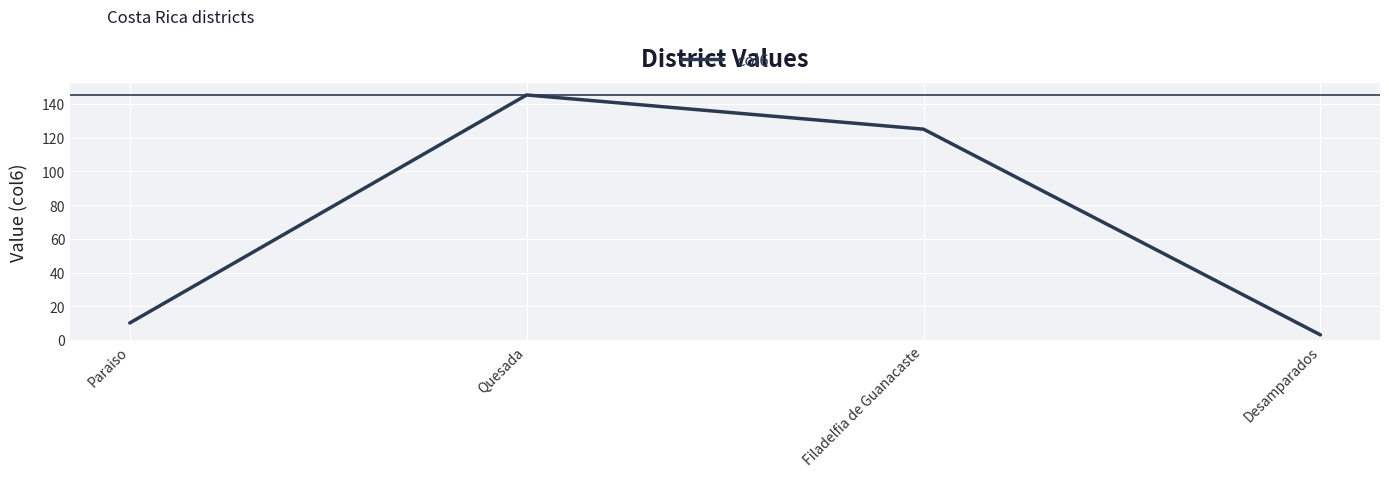

At which category does the chart reach its minimum across all series?

Desamparados